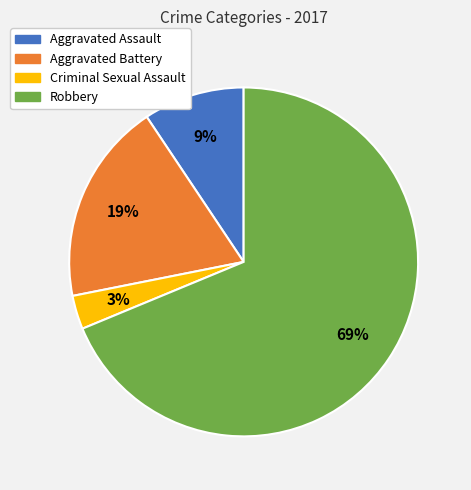

Is the sum of Aggravated Battery and Criminal Sexual Assault greater than half?

No